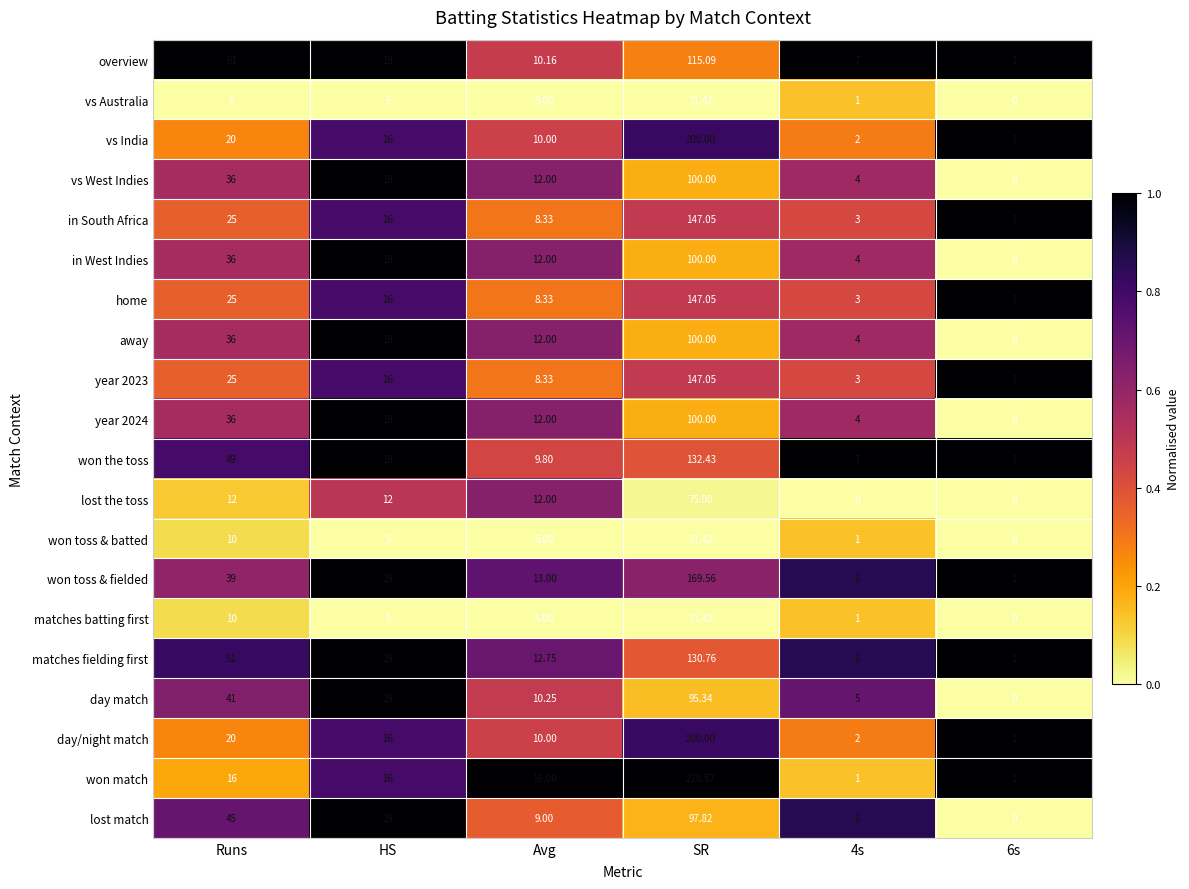

At which label is lost match closest to 48?

Runs